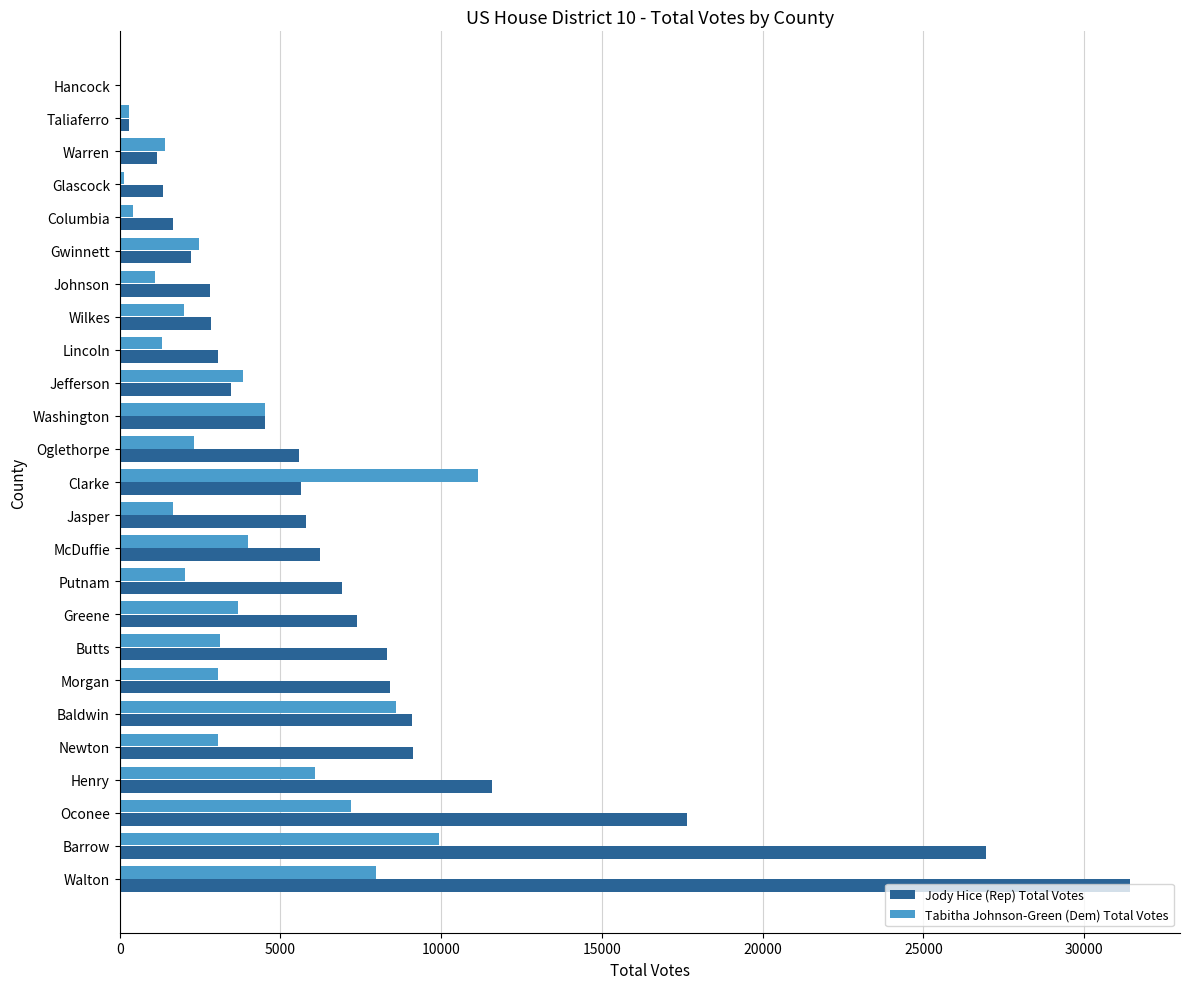

At which label does Jody Hice (Rep) Total Votes reach its peak?

Walton